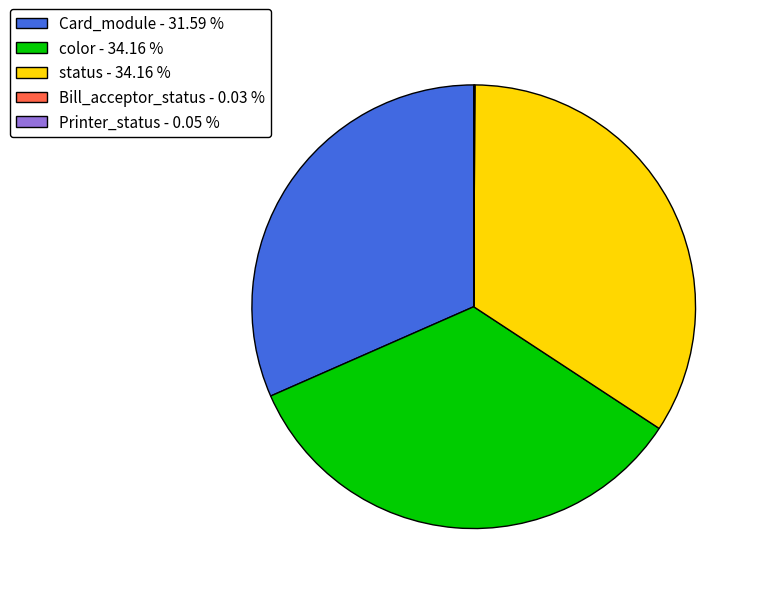

Is the sum of Card_module - 31.59 % and color - 34.16 % greater than half?

Yes